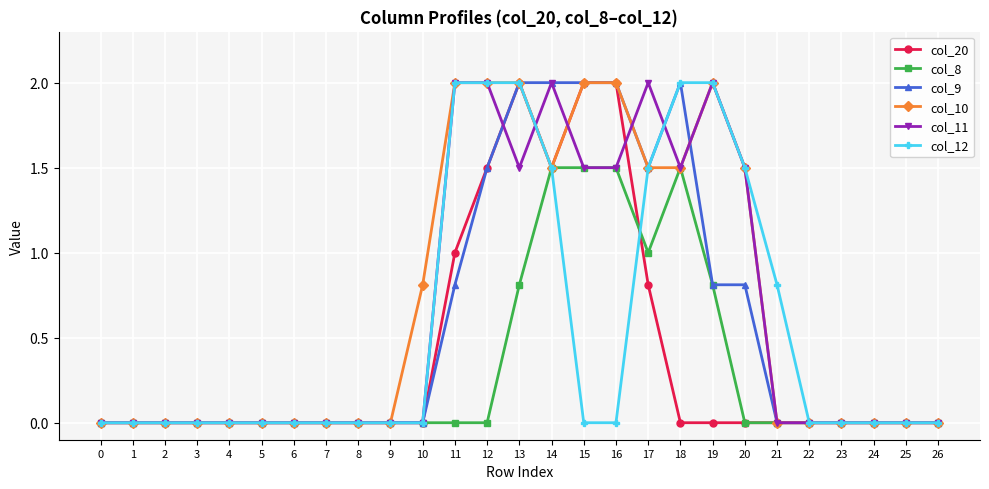

What is the difference between the highest and lowest values at 10?

0.8